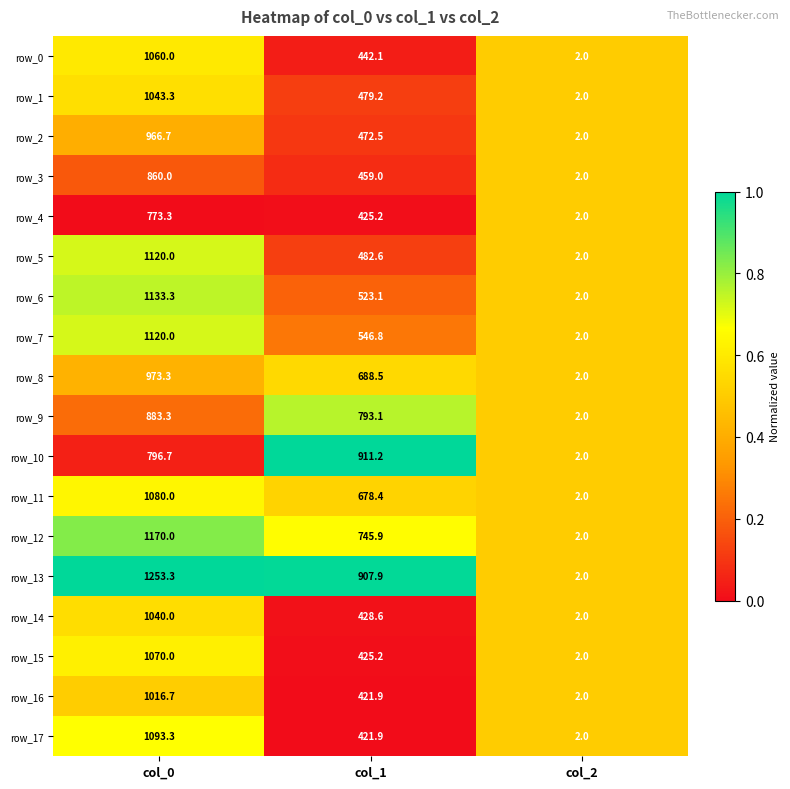

Which series has the largest total across all categories?

row_13